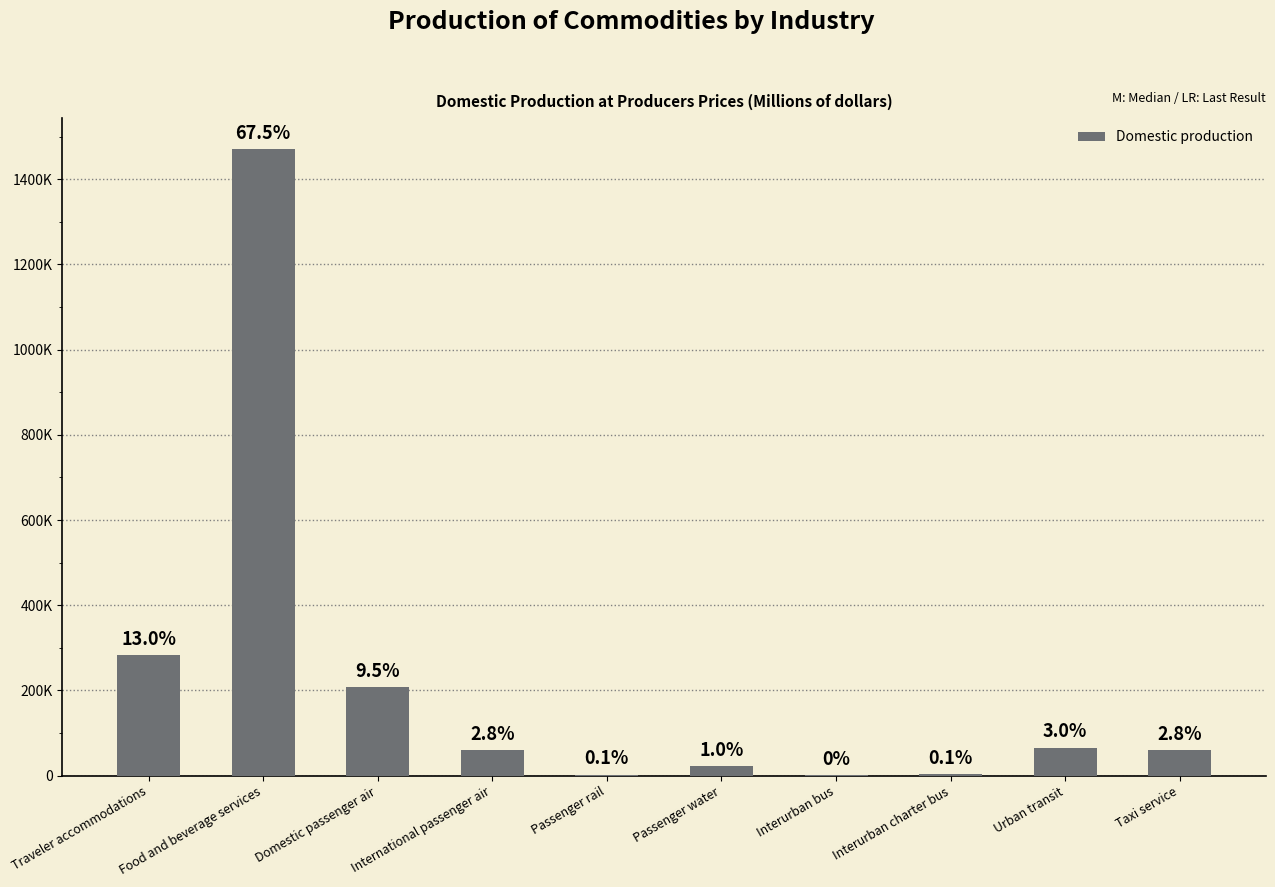

What is the average value?

217816